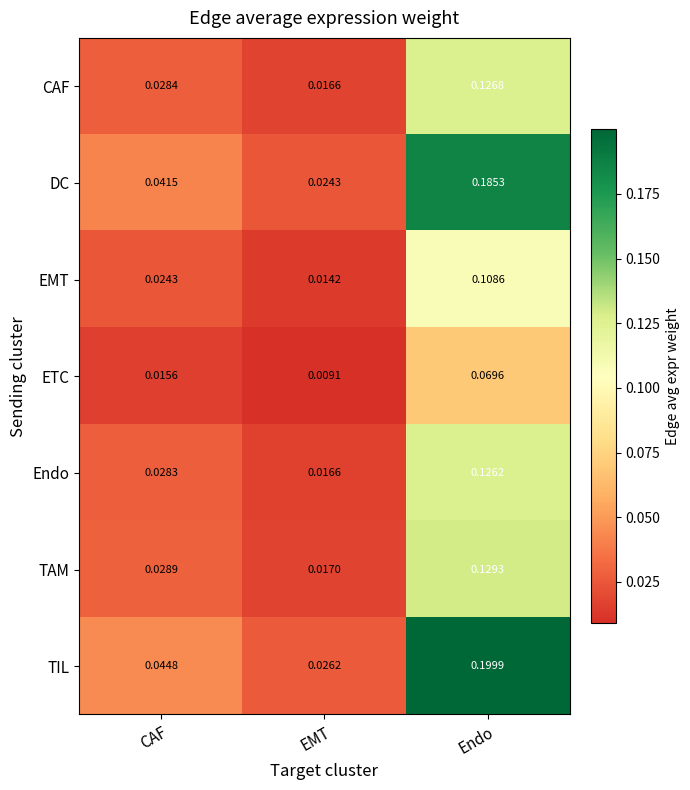

Rank the series by their maximum value, from highest to lowest.

TIL, DC, TAM, CAF, Endo, EMT, ETC